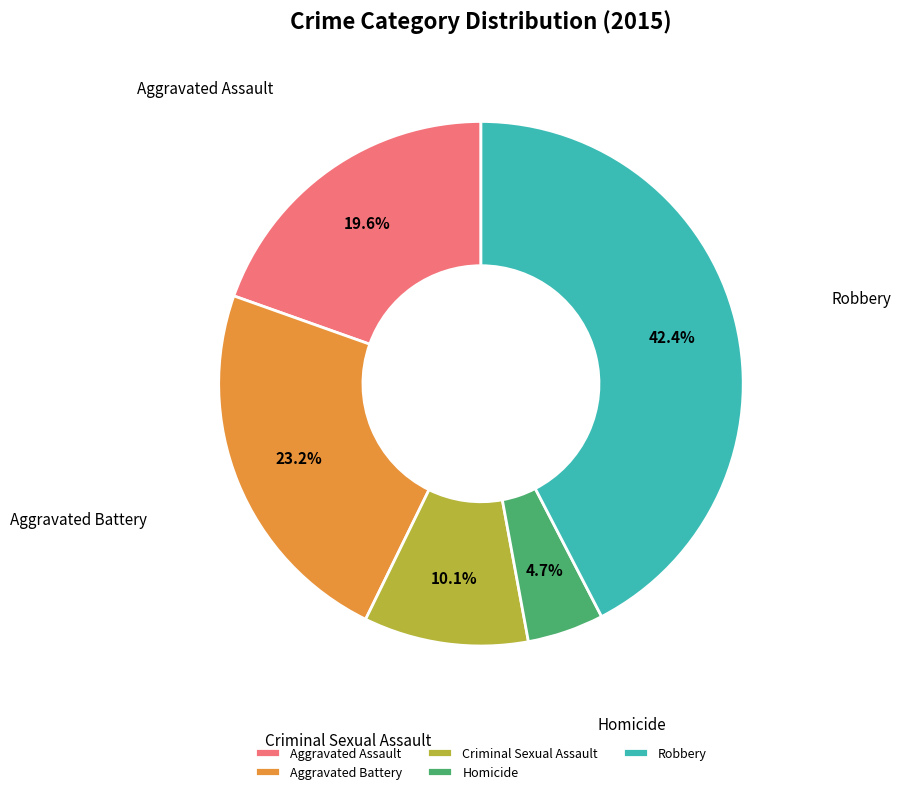

How many slices are in this pie chart?

5